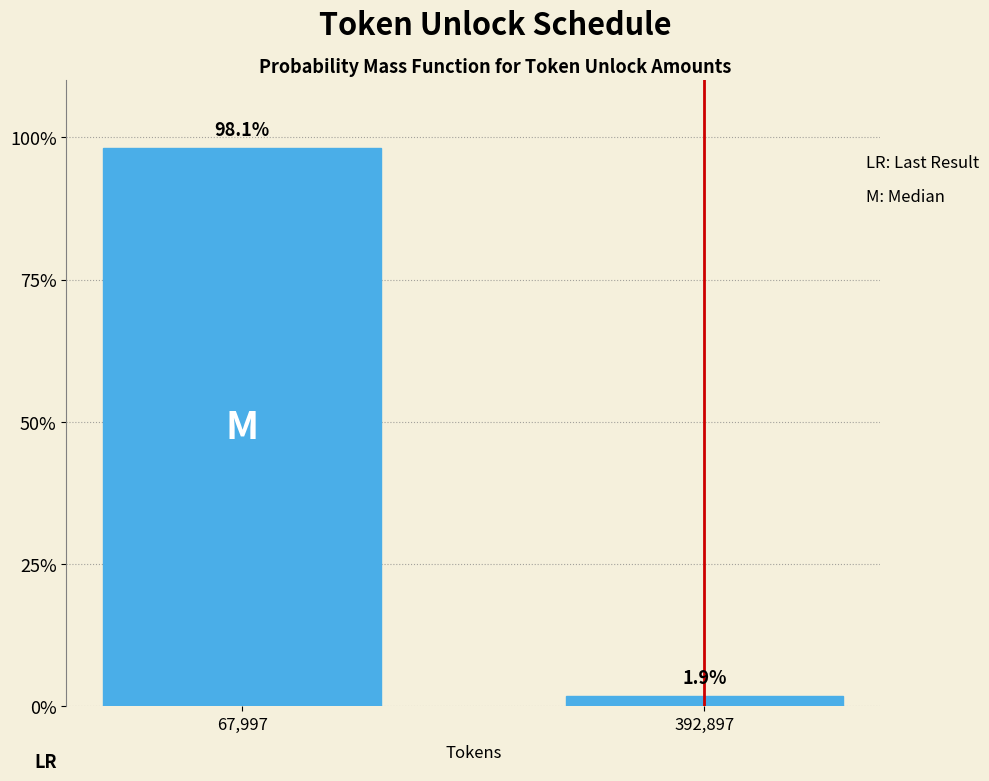

Reading left to right, list all the values displayed in this chart.

67,997=98.1	392,897=1.9